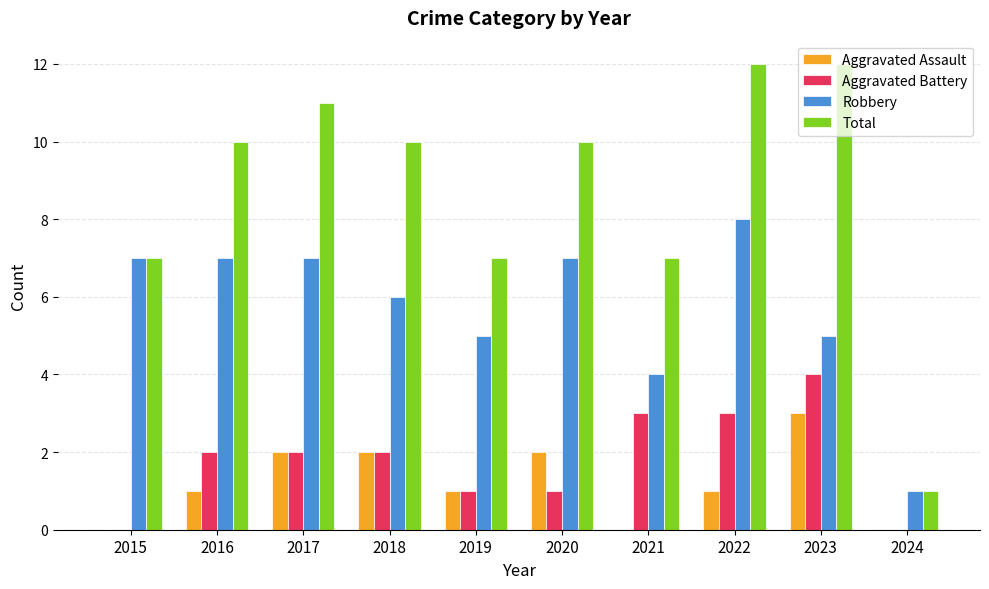

What is the maximum value shown in the chart?

12